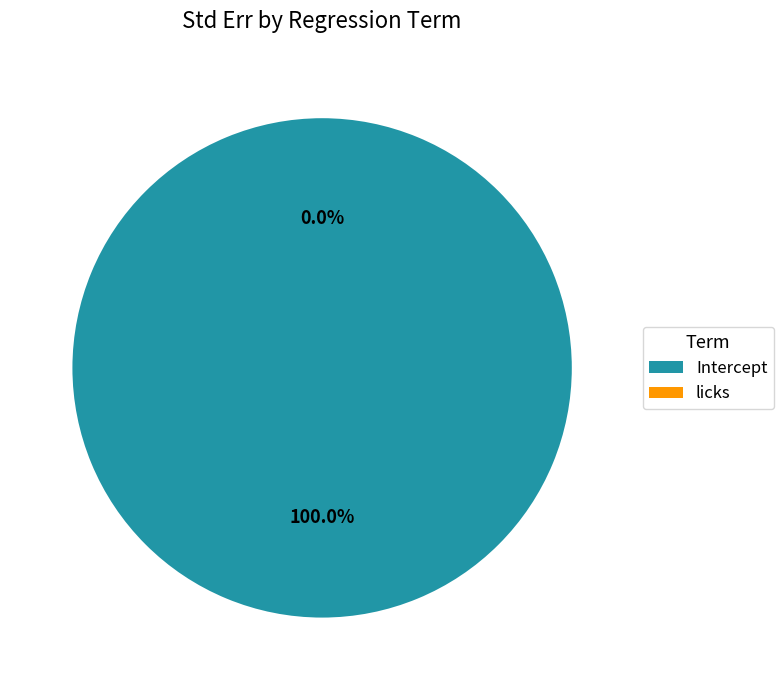

Which has a higher value, licks or Intercept?

Intercept